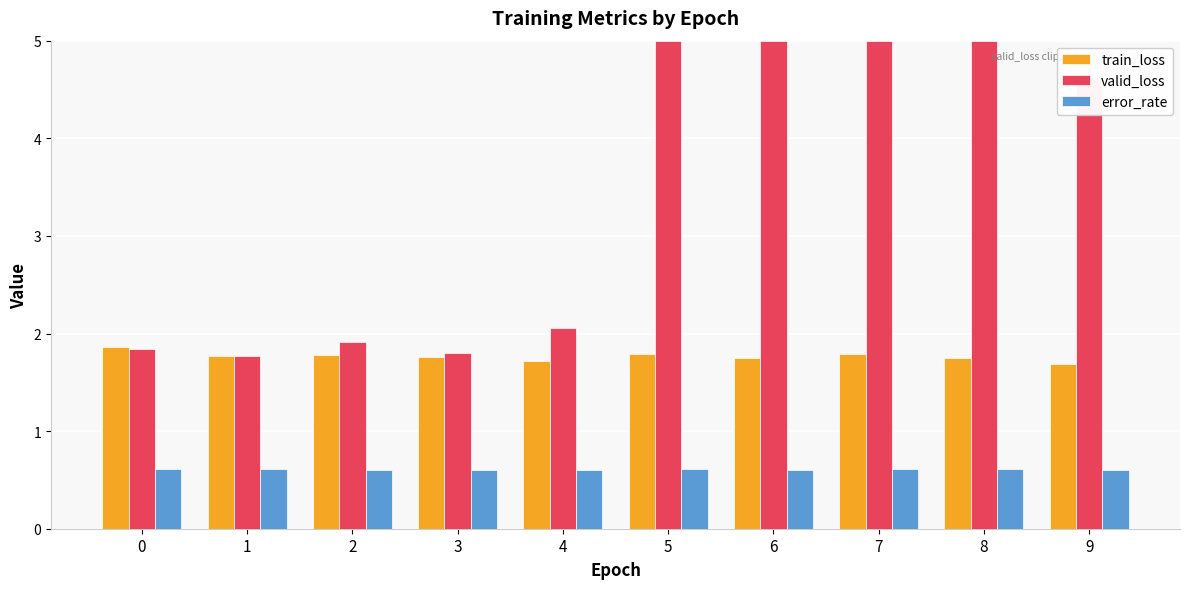

The value of valid_loss at 0 is 1.8. True or false?

True